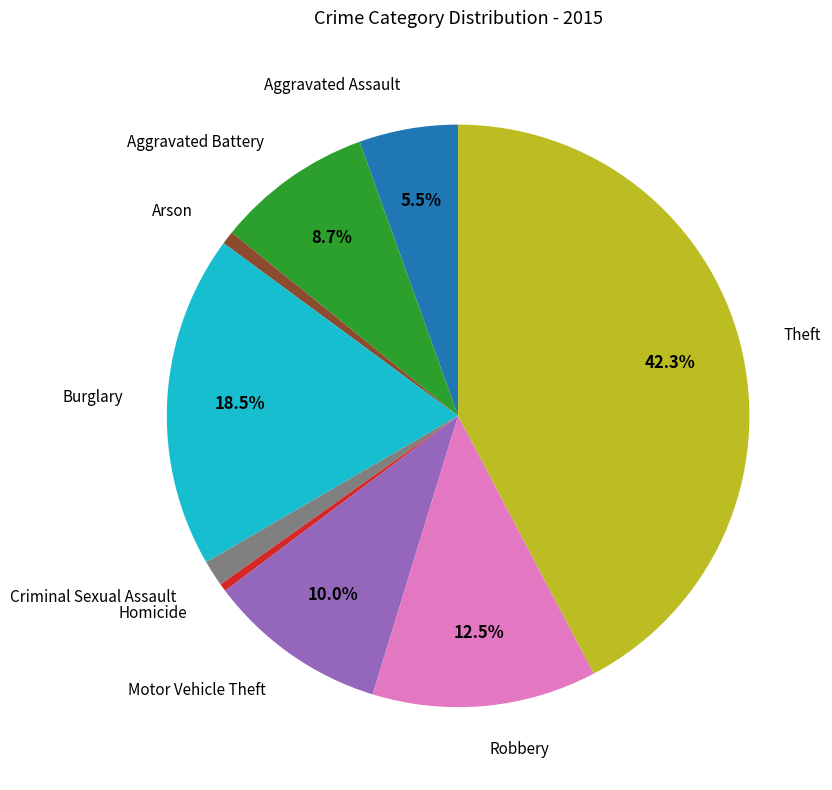

Is there any slice that represents more than half of the pie?

No